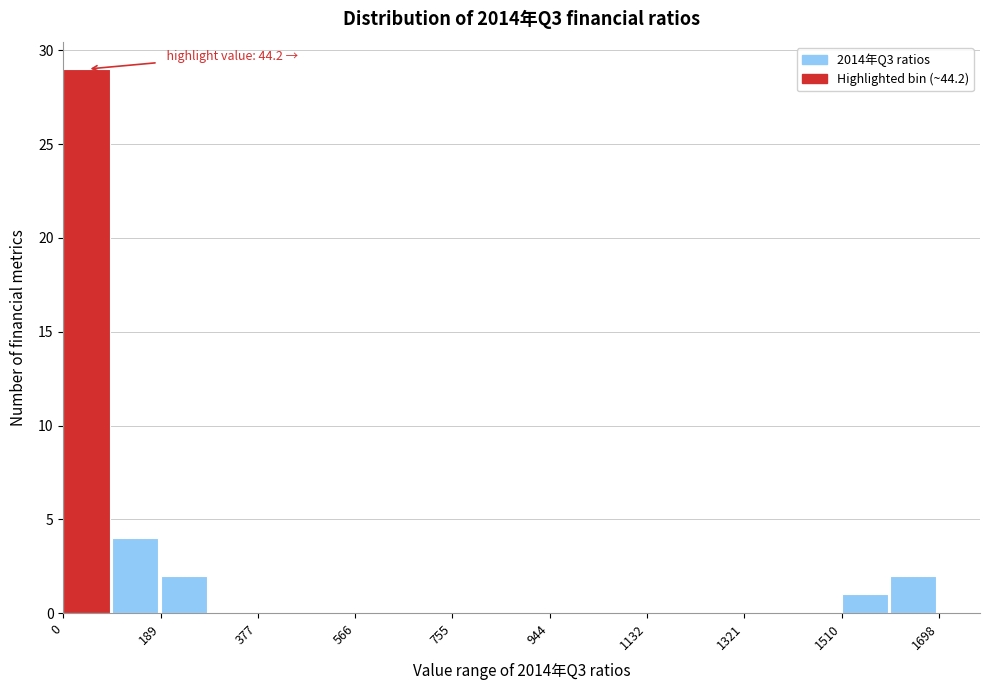

Which range on the x-axis has the tallest bar?

0 to 100